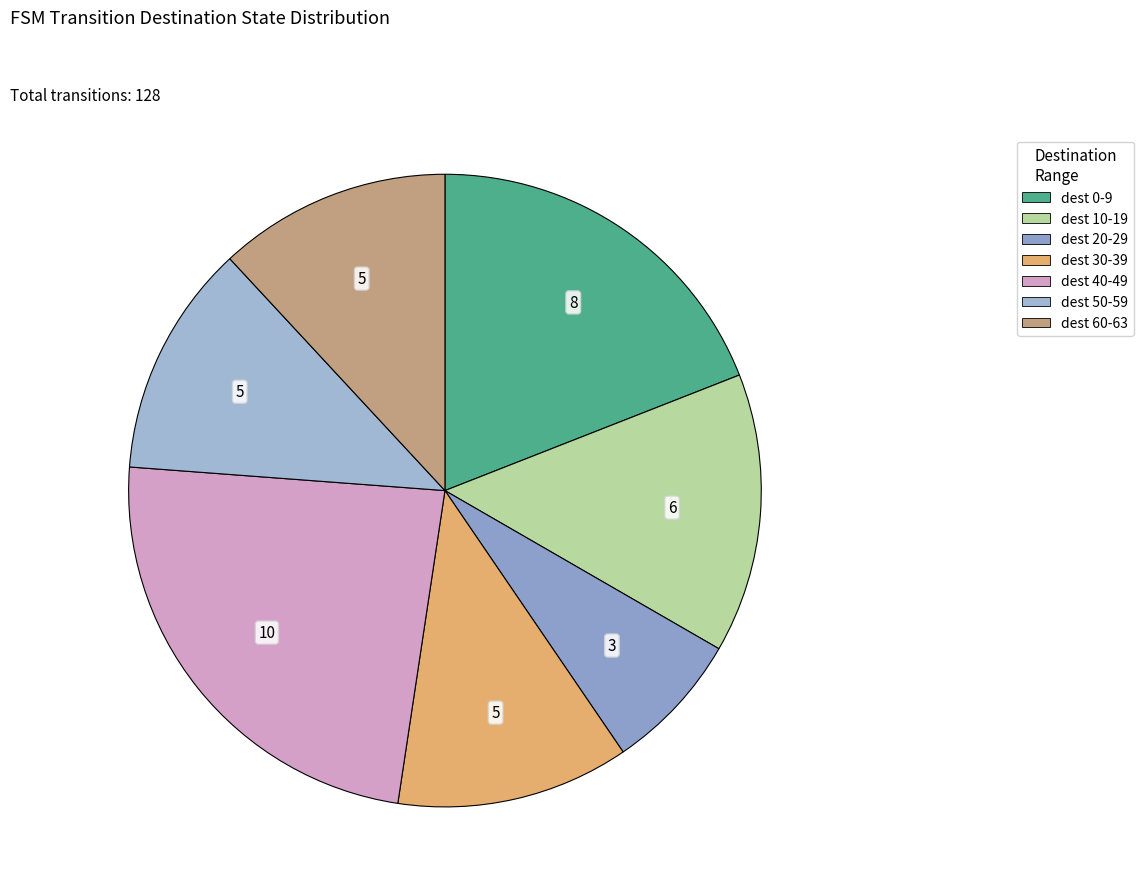

How many segments does this pie chart have?

7